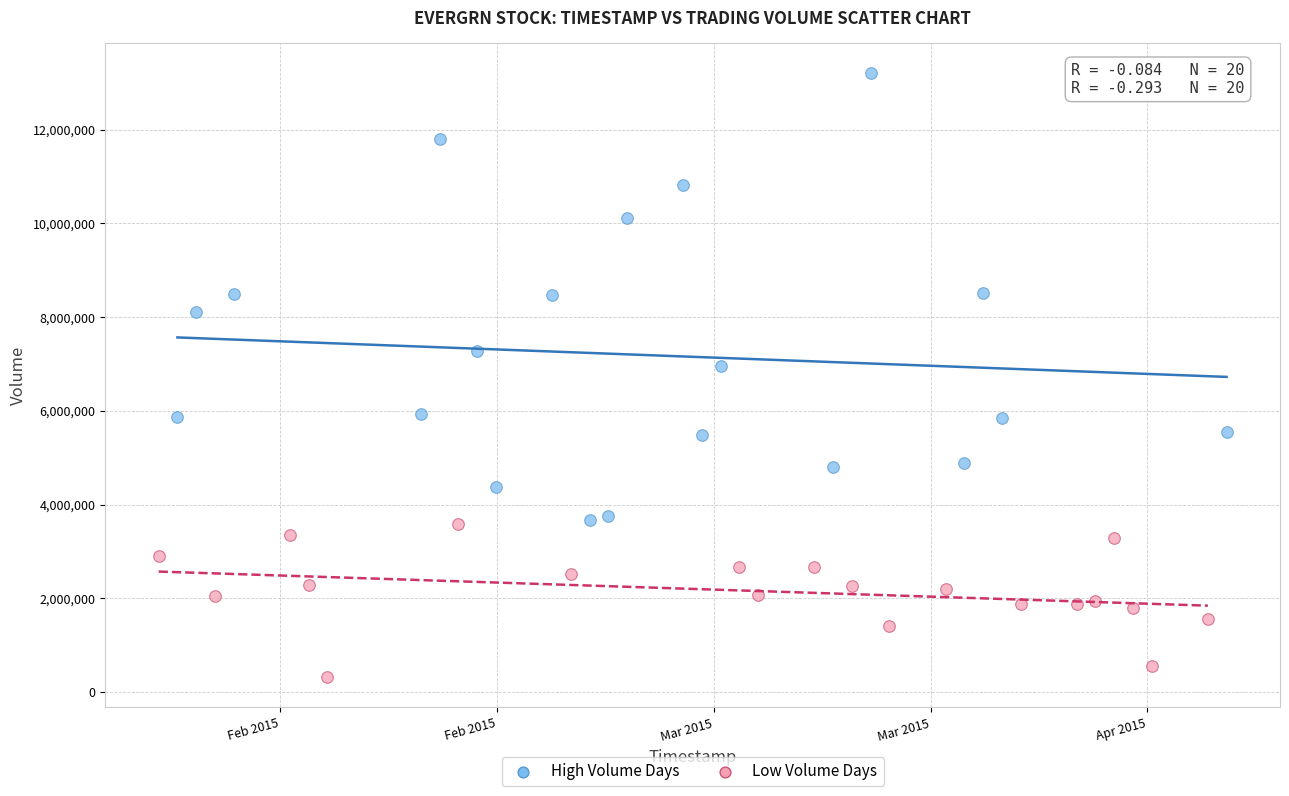

Which series reaches the minimum Y coordinate?

Low Volume Days